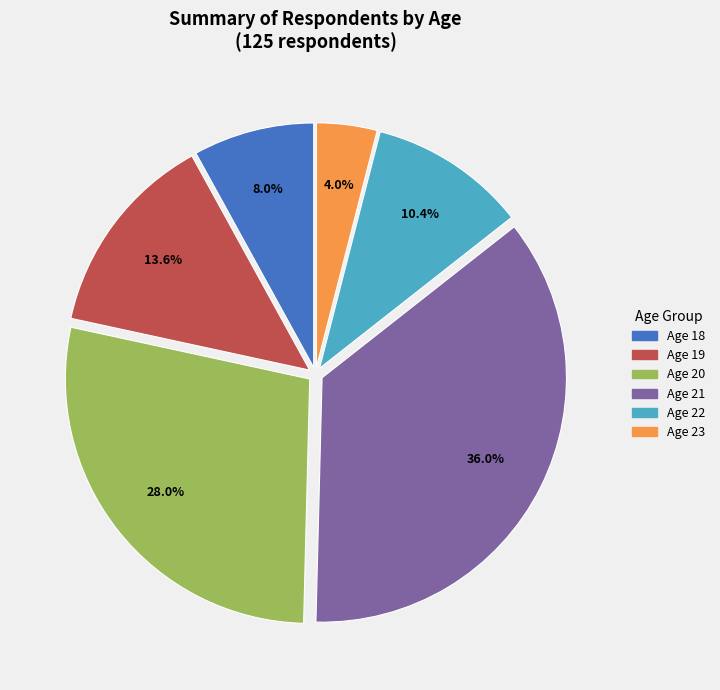

Which category has the biggest portion of the pie?

21